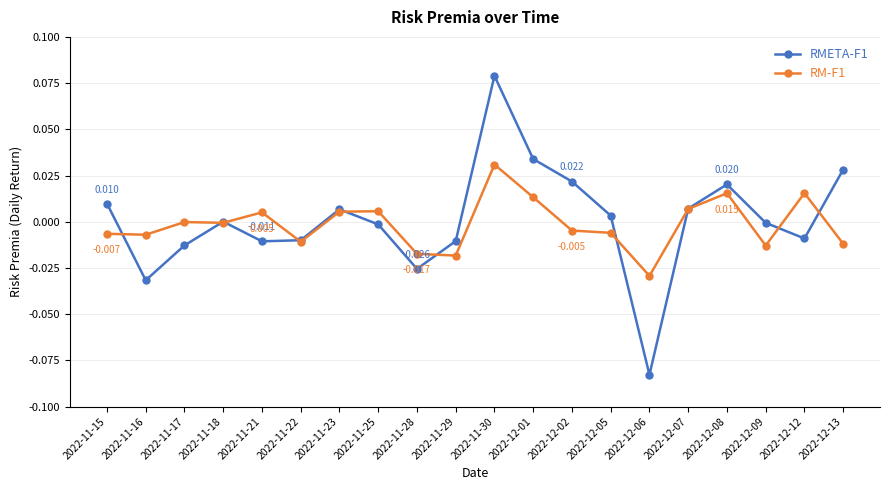

True or false: RM-F1 has more than 0 points higher than both neighbors.

True